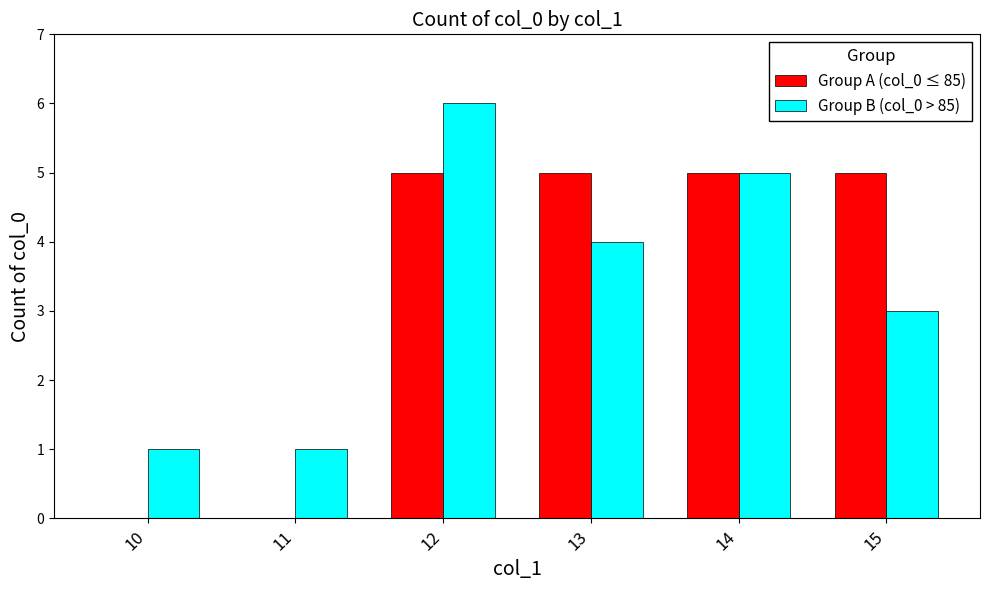

Which series has the widest spread of values?

Group A (col_0 ≤ 85)